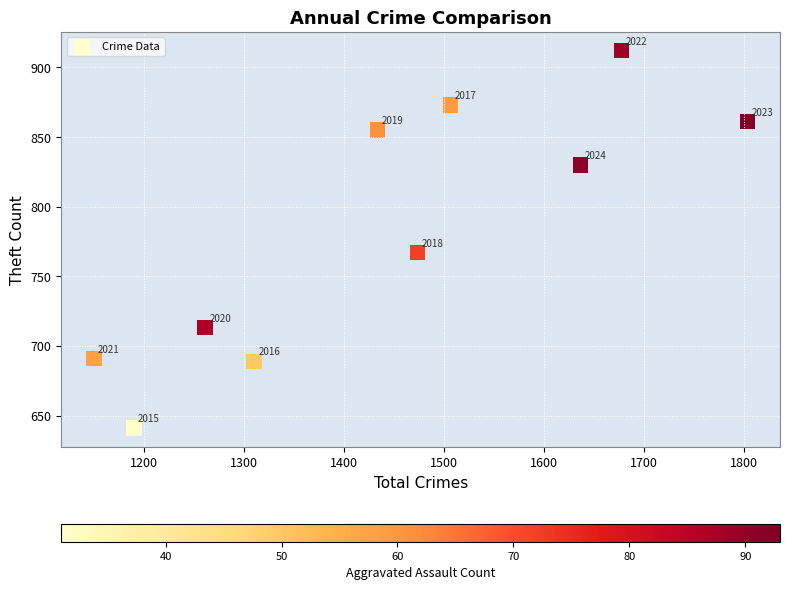

What is the range of X values (max minus min)?

653